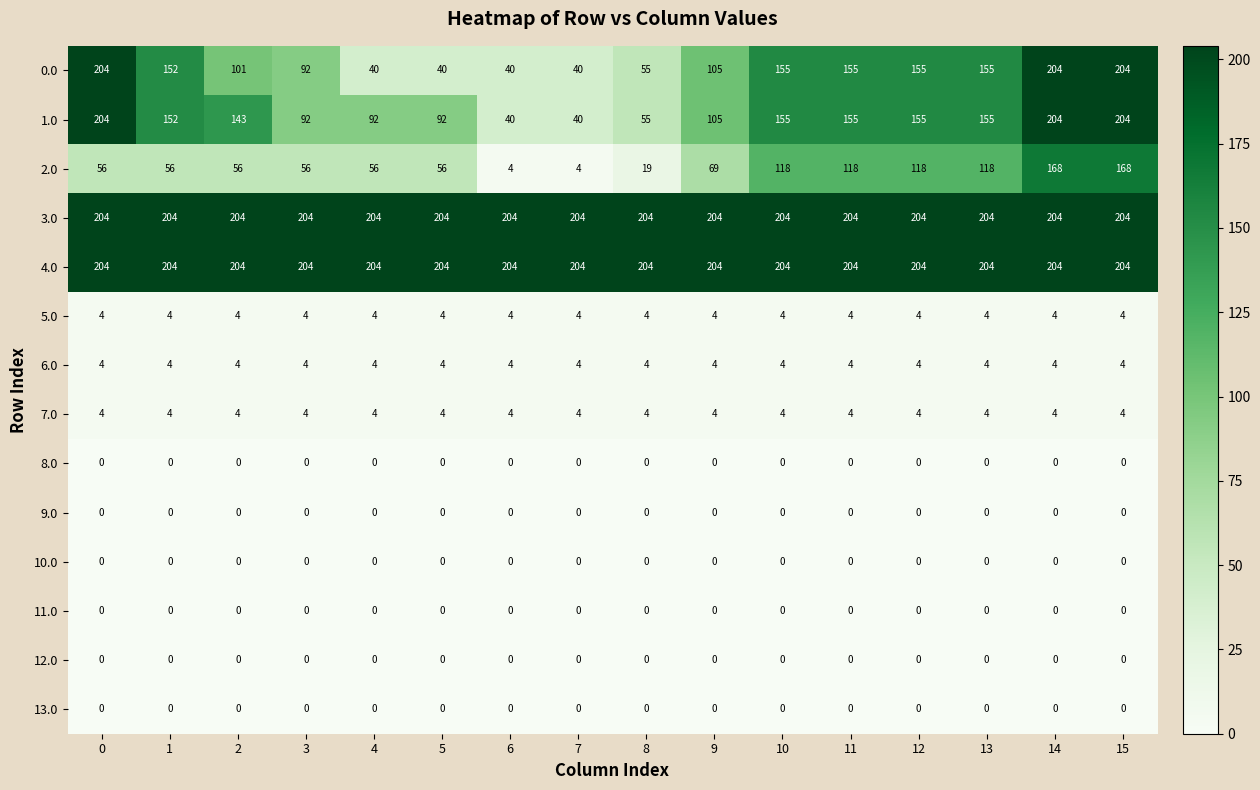

What is the spread (max minus min) of values at 8?

204